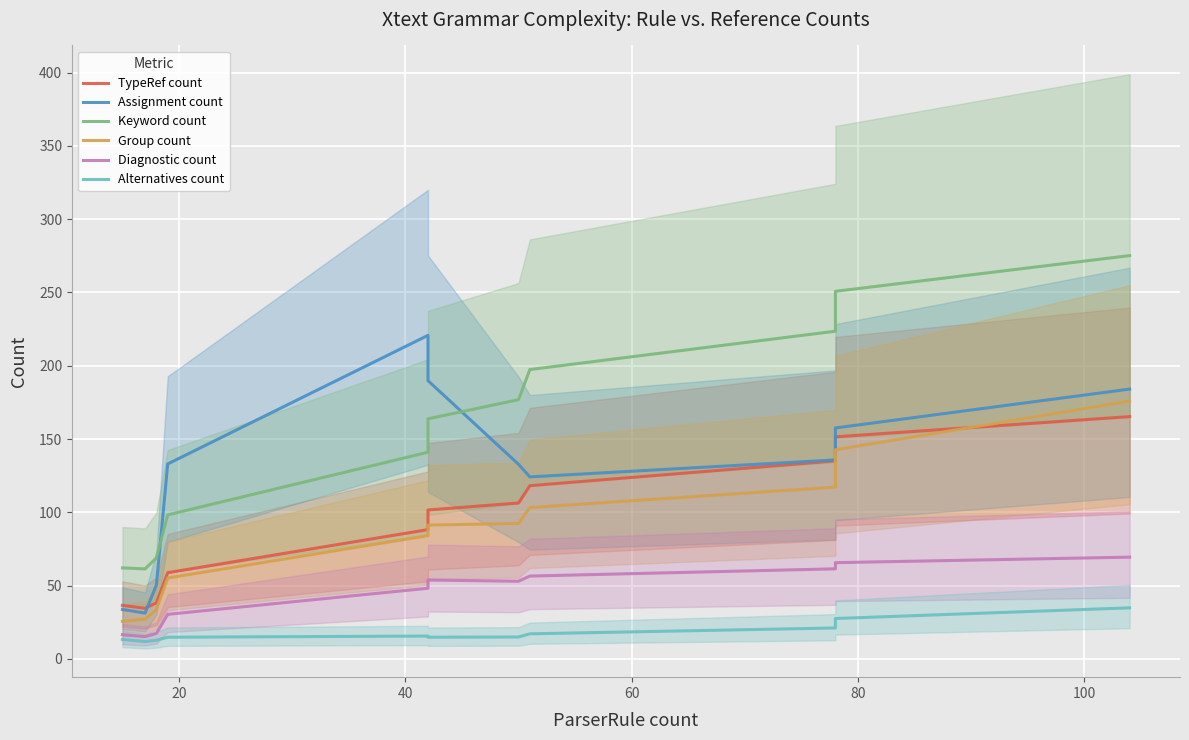

True or false: Alternatives count and Assignment count cross at least once.

False